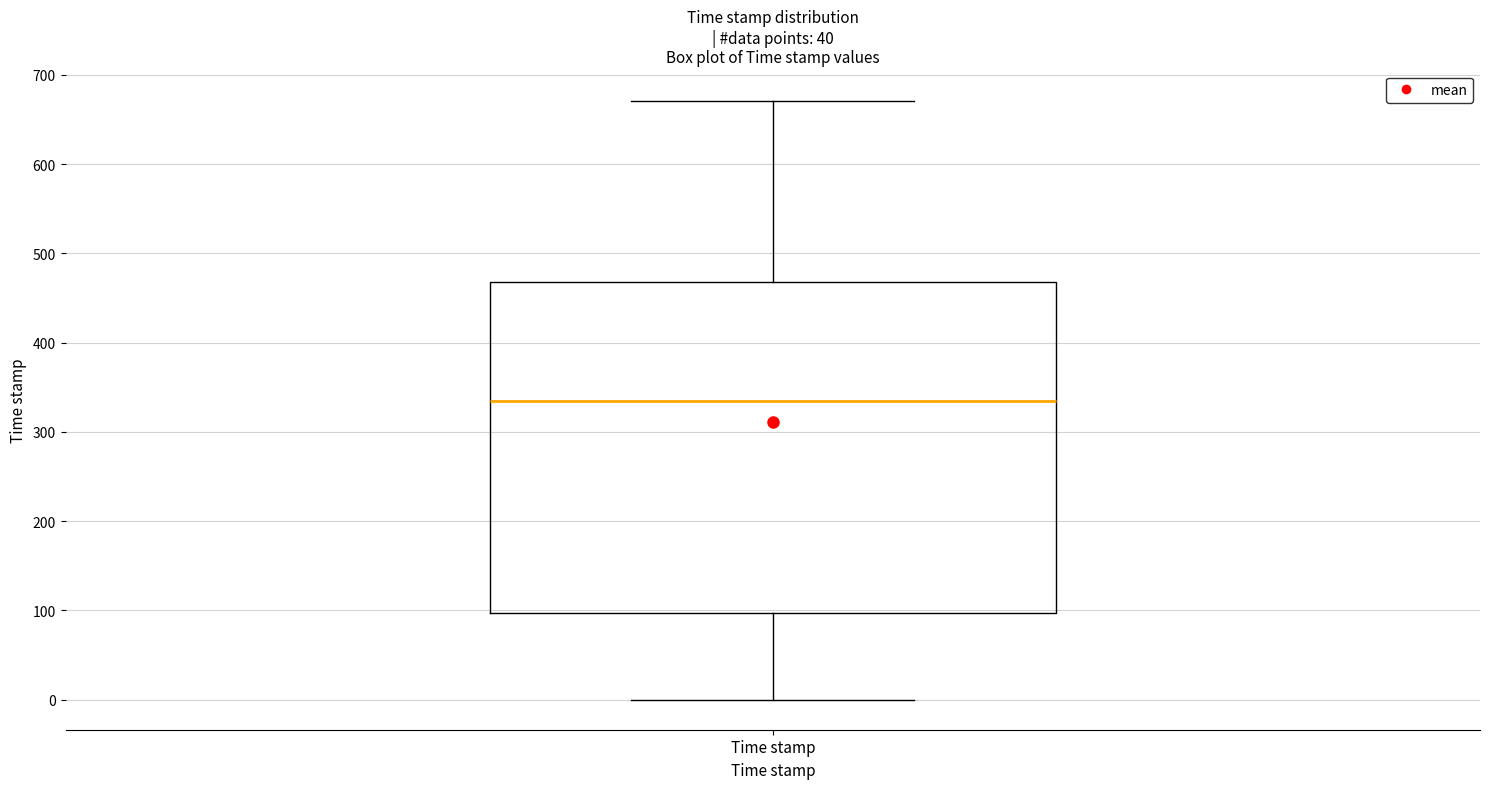

Where does the lower whisker of the box for Time stamp end on the y-axis? The values are not printed on the chart, so give them approximately, as read against the axis.

0